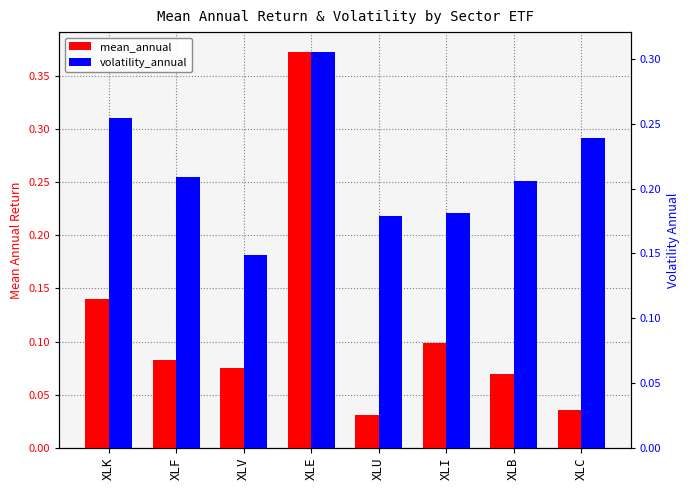

Where is mean_annual nearest to the value 0?

XLU